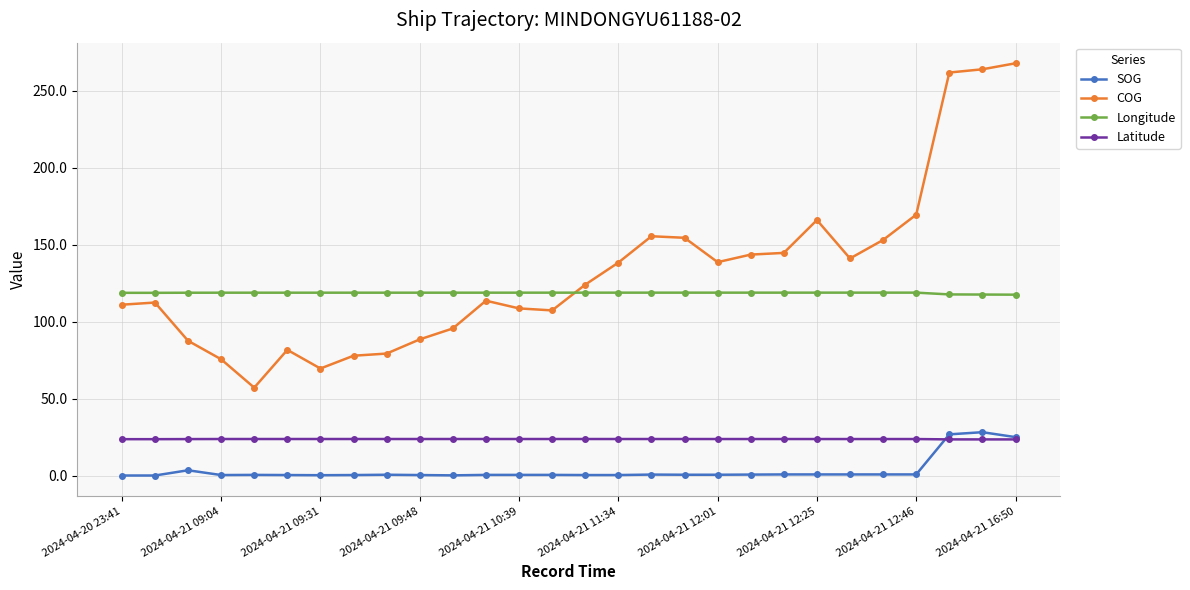

How many data points in COG are above 124?

14